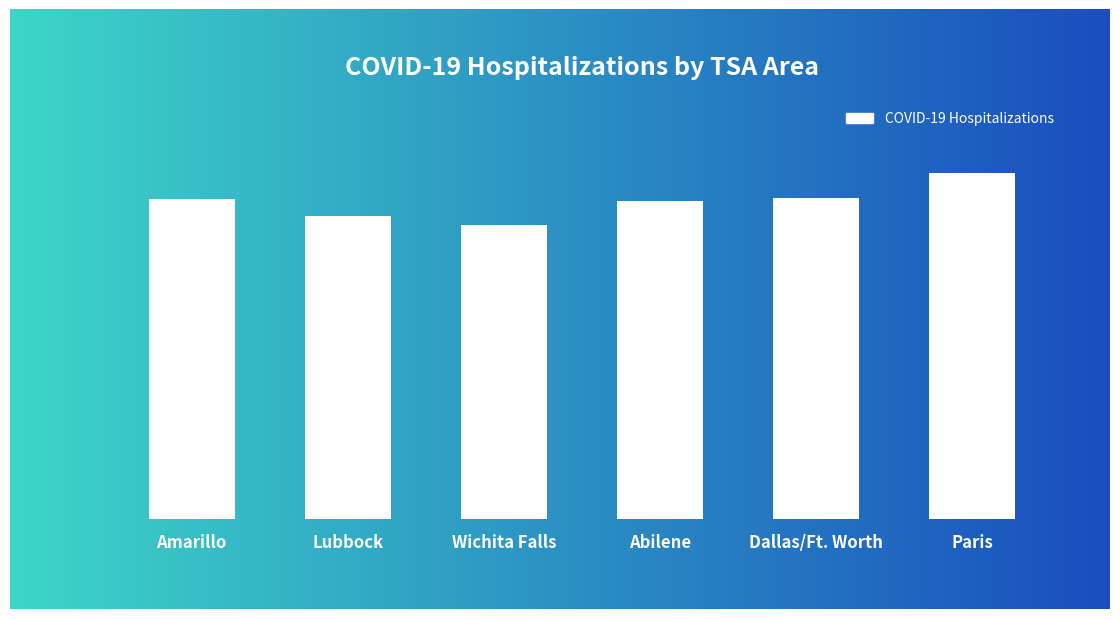

The value at Abilene is 539. True or false?

False